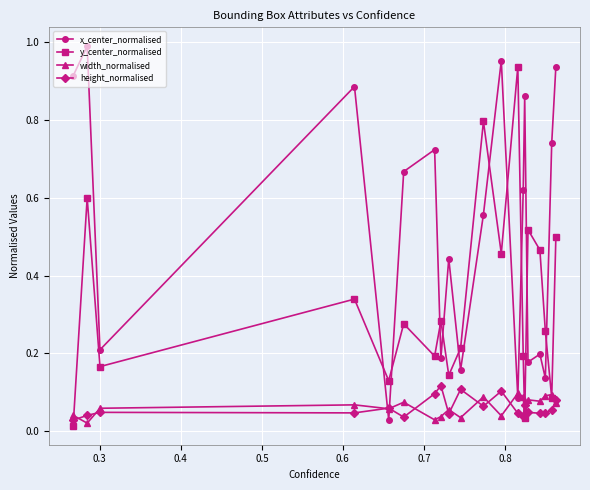

At how many categories does at least one series exceed 0?

20